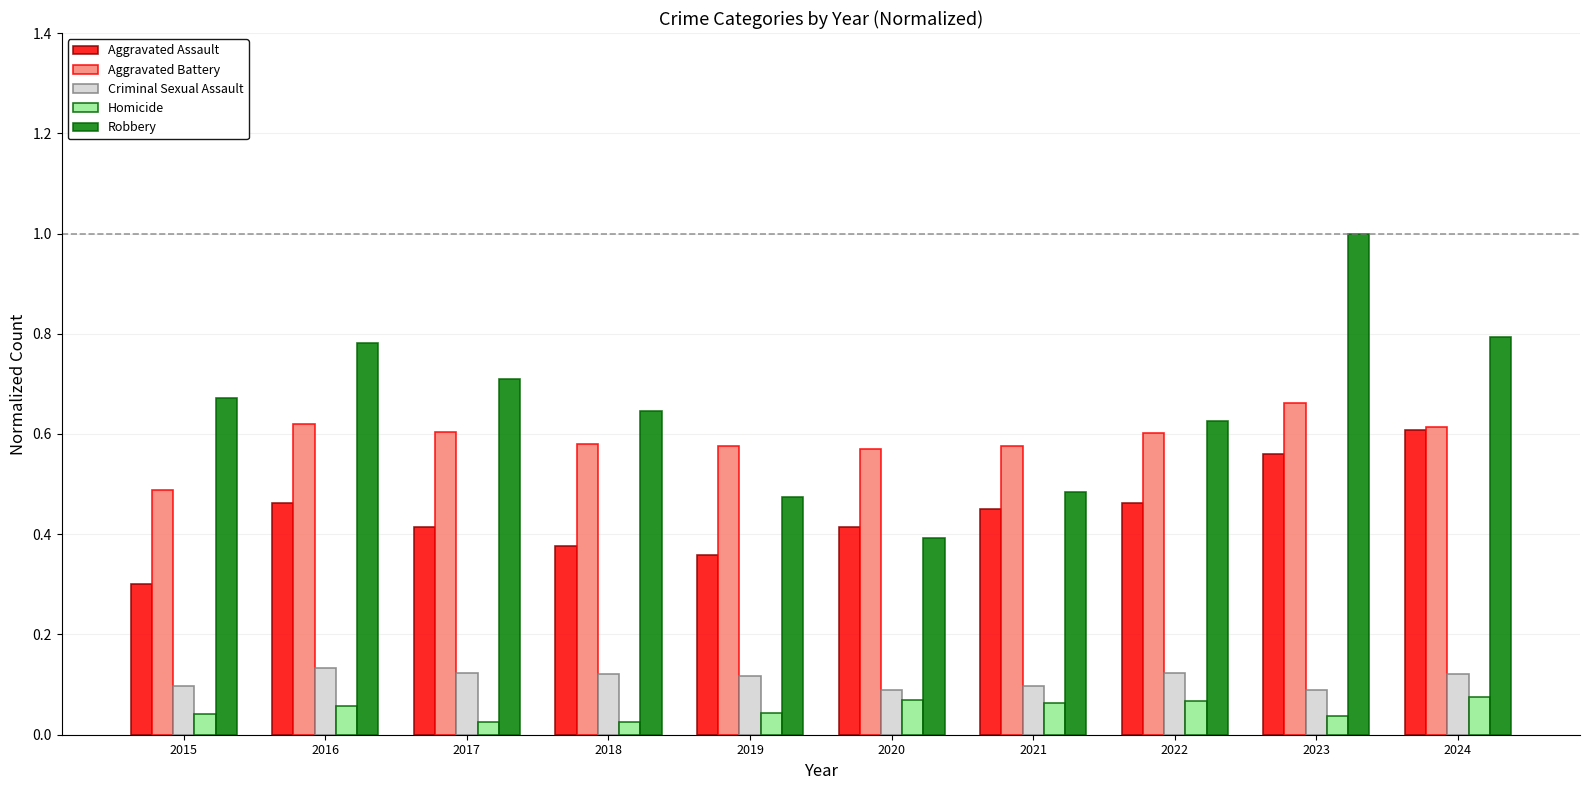

Where is Aggravated Battery nearest to the value 0?

2015